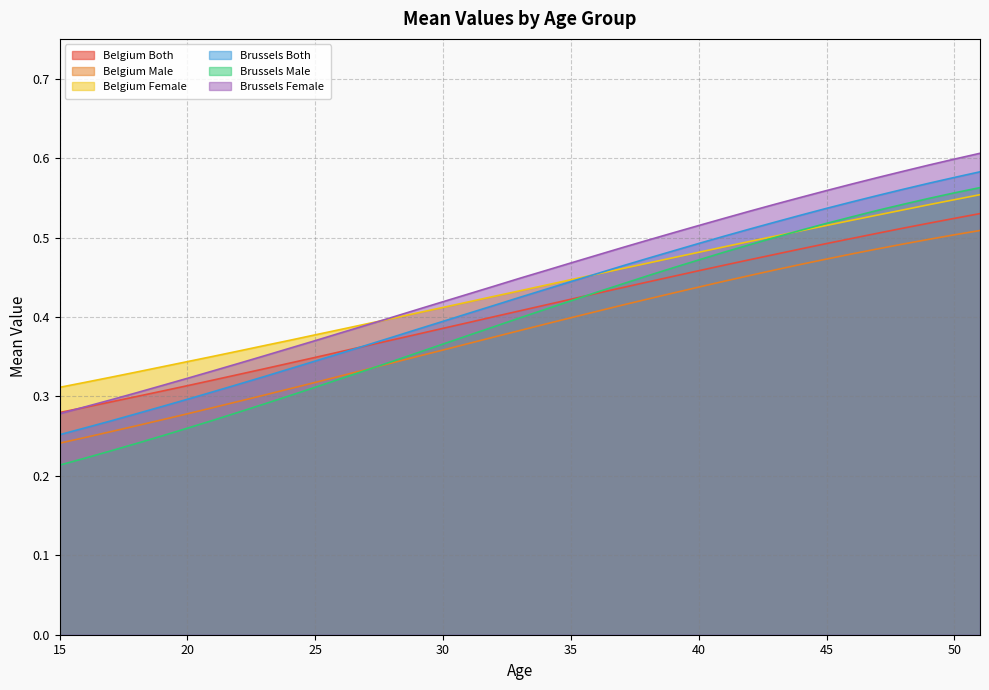

True or false: Belgium Both has more than 2 points higher than both neighbors.

False